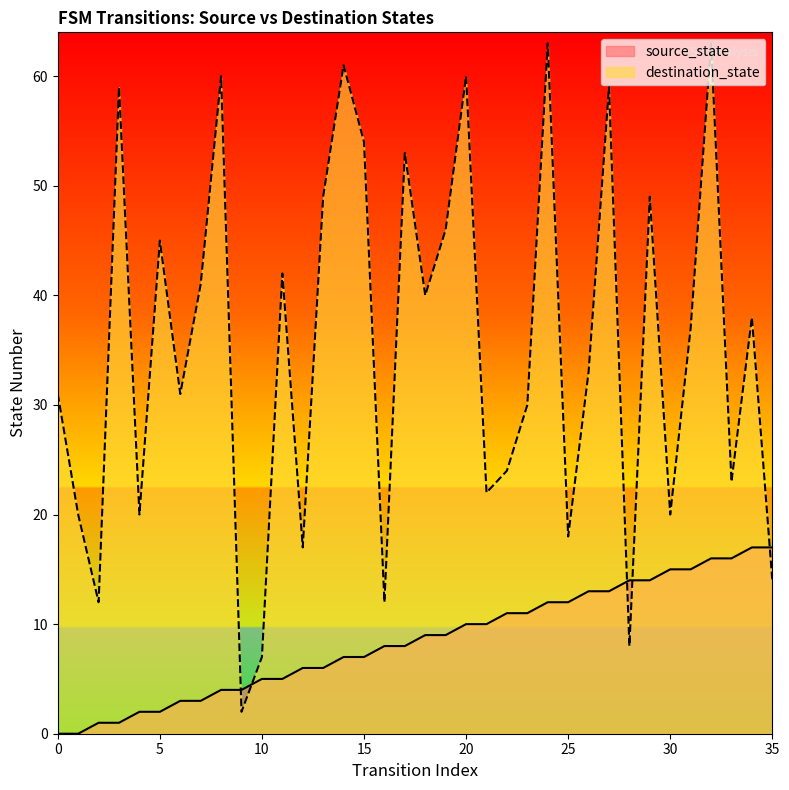

True or false: source_state and destination_state intersect in this chart.

True